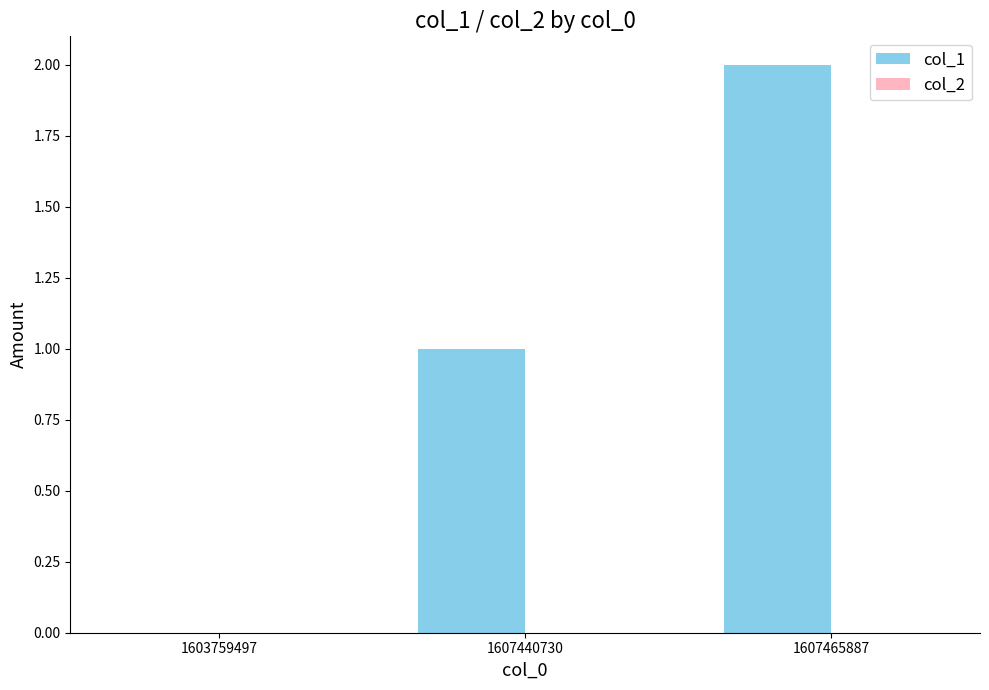

Is it true that the value at 1607465887 is 2?

True